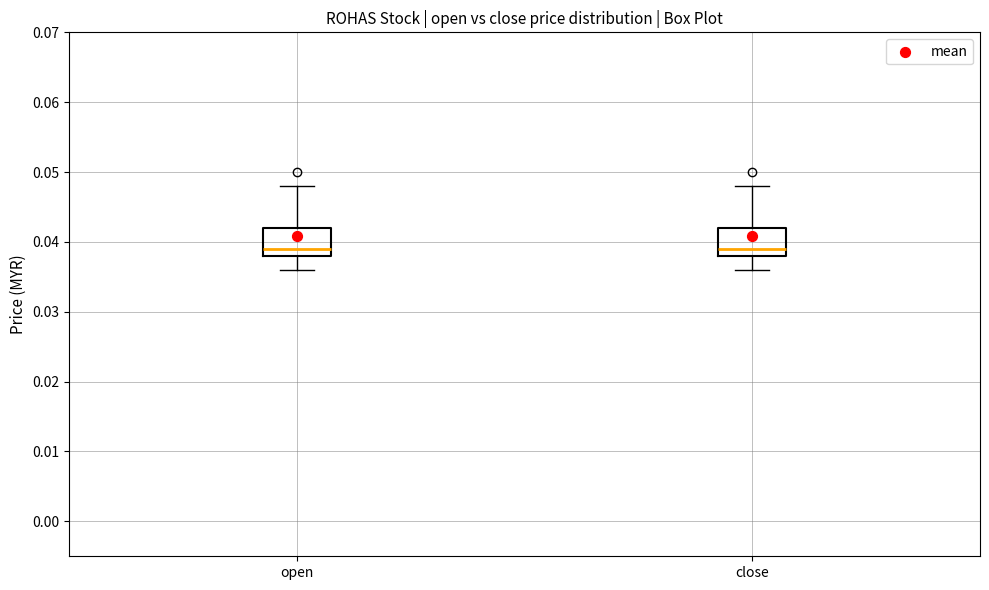

Reading left to right, transcribe this box plot: for each box, give where its median line is, the range the box spans, and where its two whiskers end, as read against the y-axis. The values are not printed on the chart, so give them approximately, as read against the axis.

open: median 0.039, box 0.038 to 0.042, whiskers 0.036 to 0.048
close: median 0.039, box 0.038 to 0.042, whiskers 0.036 to 0.048